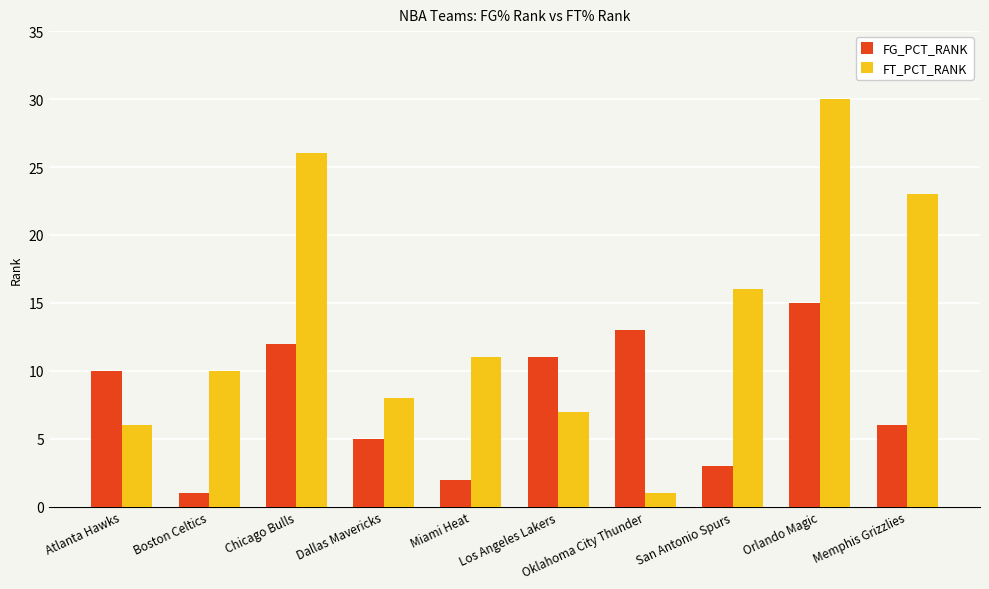

What is the average value of the FG_PCT_RANK series?

8